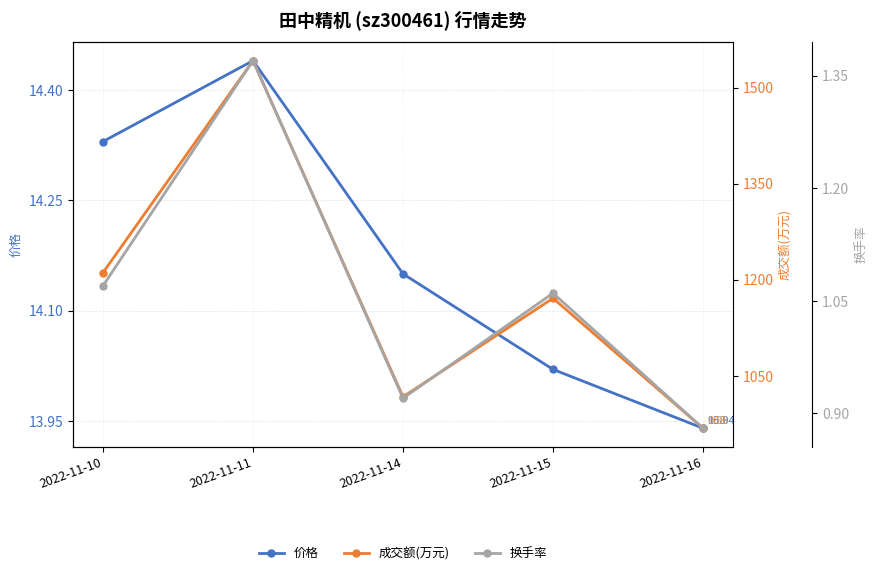

How many 换手率 values are between 0 and 1?

2